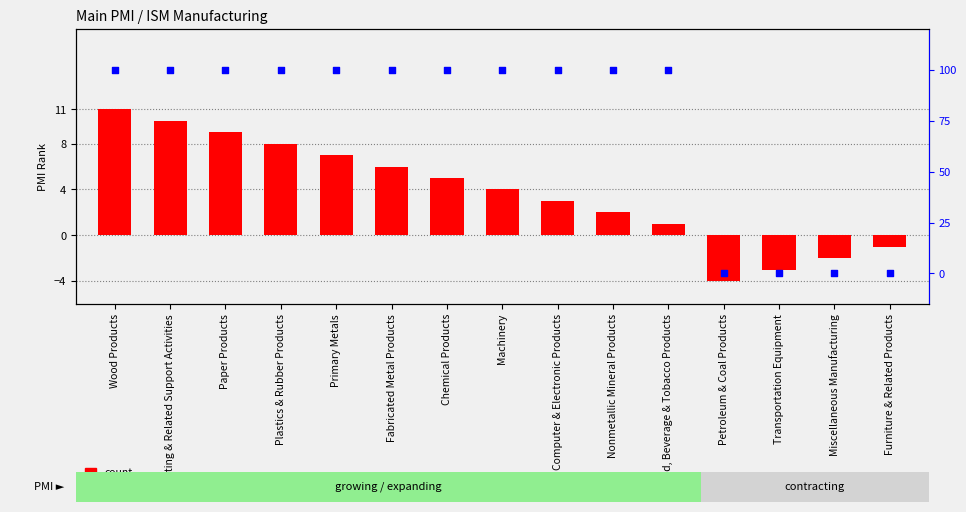

Which series reaches the maximum Y coordinate?

percentile rank within the sample